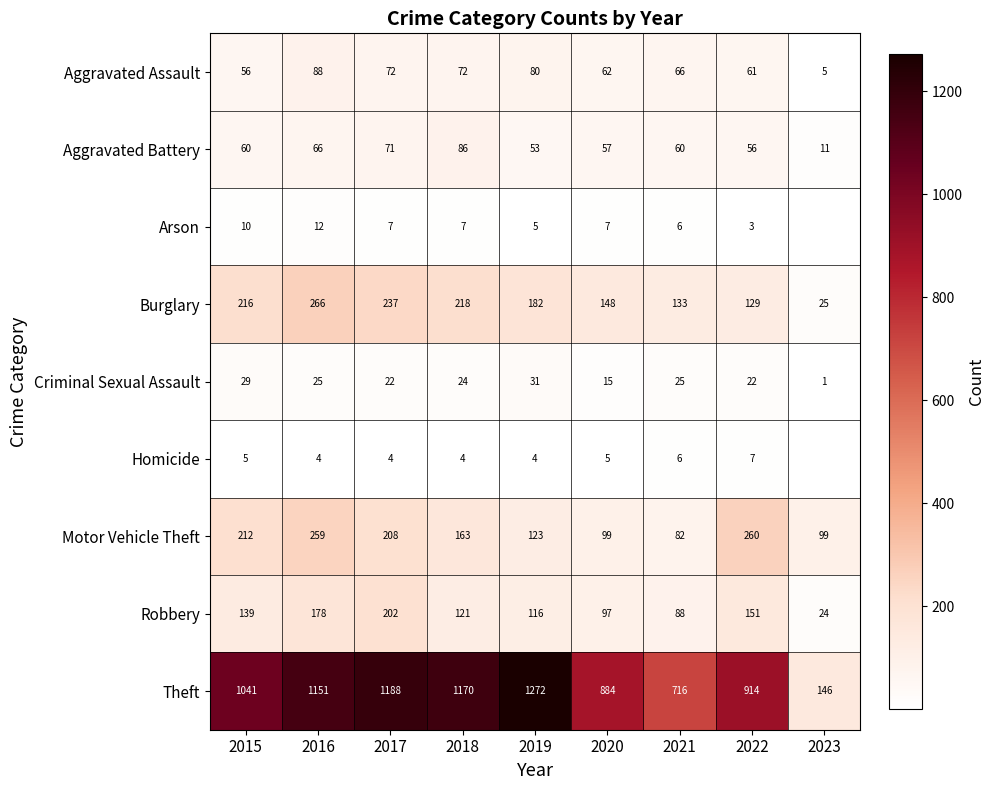

What is the average value of the Motor Vehicle Theft series?

167